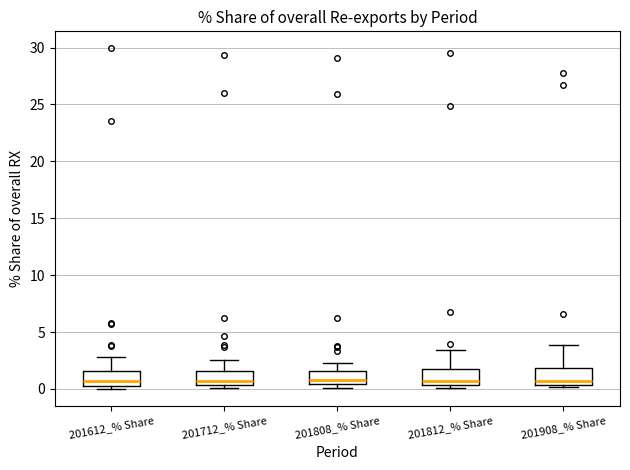

Reading left to right, read every box against the y-axis: the position of its median line, the range the box covers, and the ends of its whiskers. The values are not printed on the chart, so give them approximately, as read against the axis.

201612_% Share: median 0.5 (just above the box's lower edge), box 0.5 to 1.5, whiskers 0.0 to 3.0
201712_% Share: median 0.5 (just above the box's lower edge), box 0.5 to 1.5, whiskers 0.0 to 2.5
201808_% Share: median 1.0, box 0.5 to 1.5, whiskers 0.0 to 2.0
201812_% Share: median 0.5 (just above the box's lower edge), box 0.5 to 1.5, whiskers 0.0 to 3.5
201908_% Share: median 0.5 (just above the box's lower edge), box 0.5 to 2.0, whiskers 0.0 to 4.0